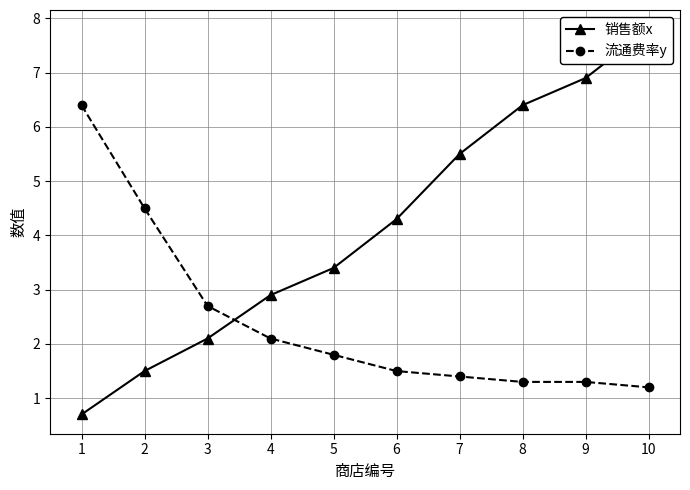

True or false: 销售额x has a value of 3.4 at 5.

True